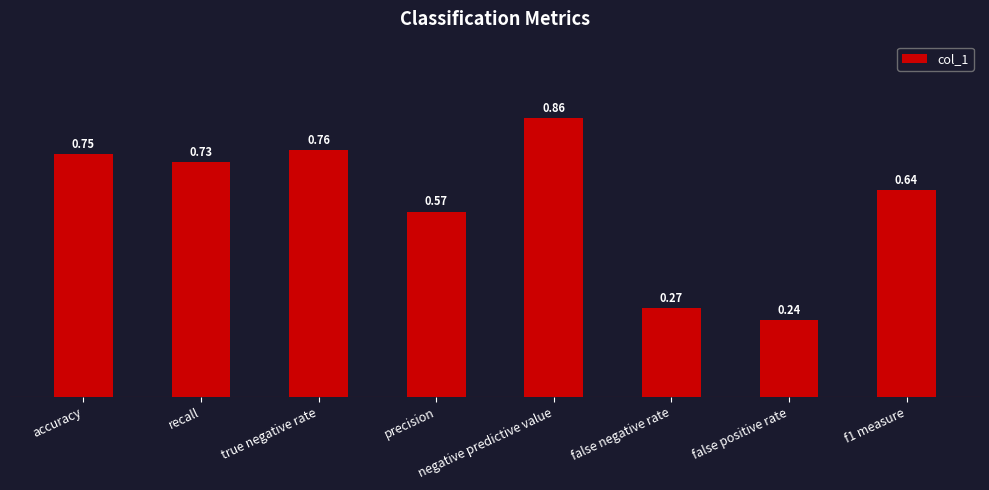

Which category has the highest value across all series?

negative predictive value